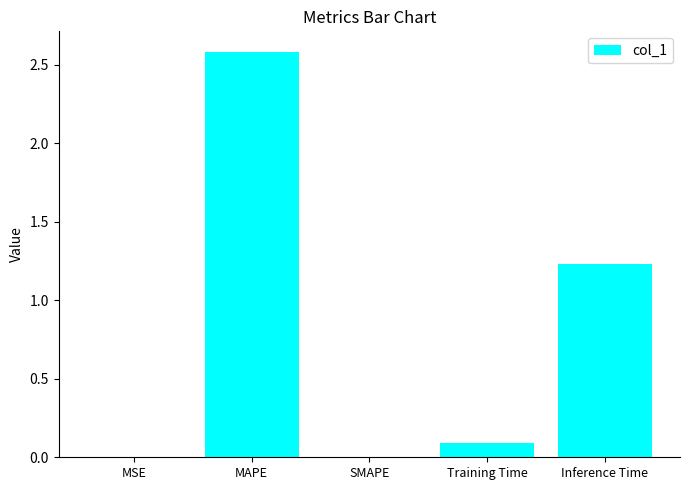

At which label is the value closest to 1?

Inference Time